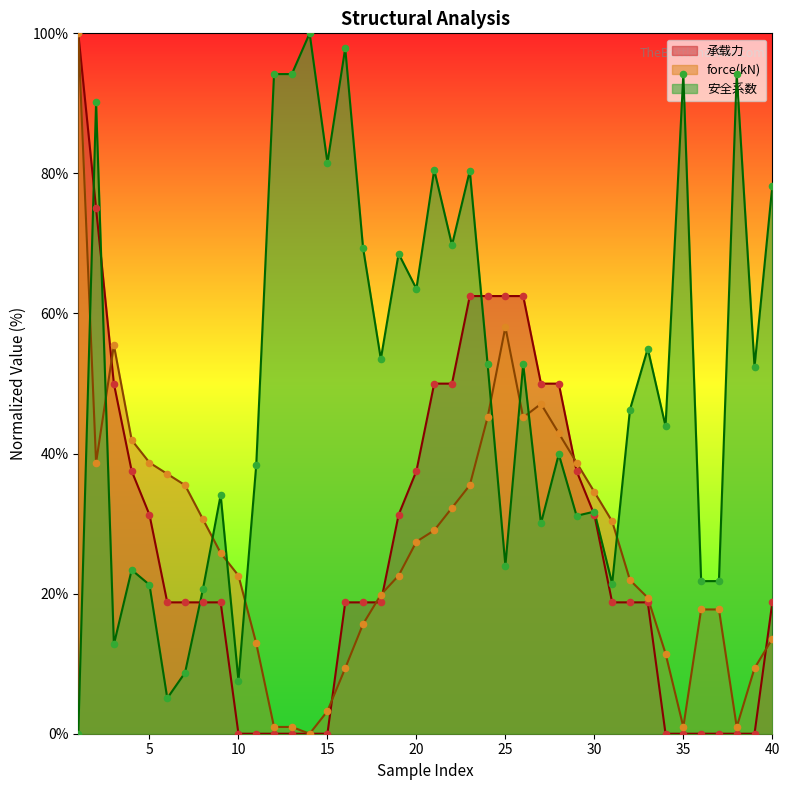

Which series reaches the minimum Y coordinate?

承载力